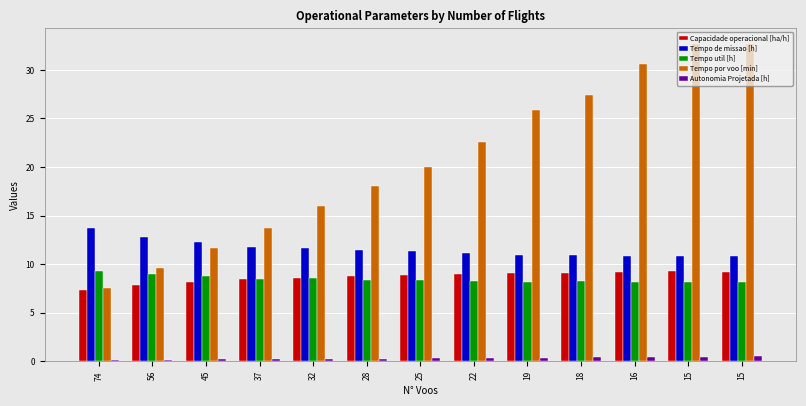

How many bars are there in total?

65